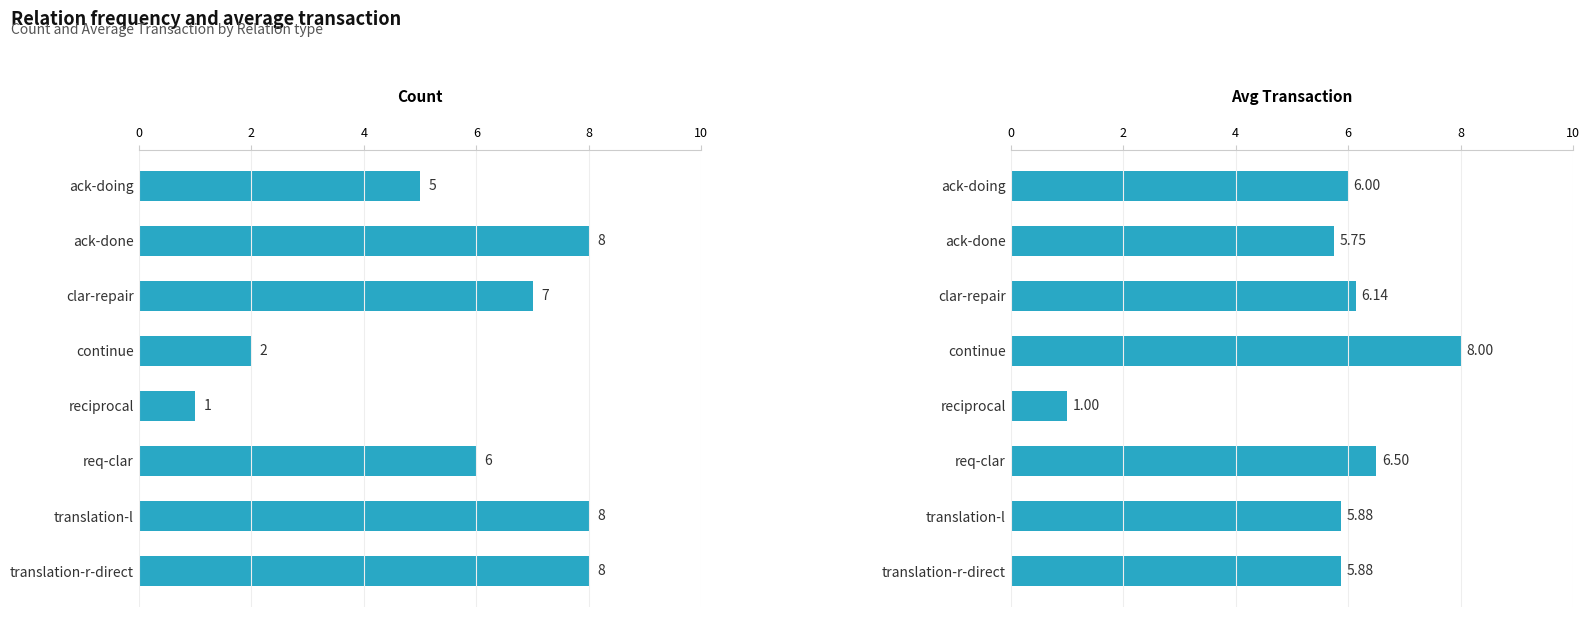

At how many categories does at least one series exceed 2?

7